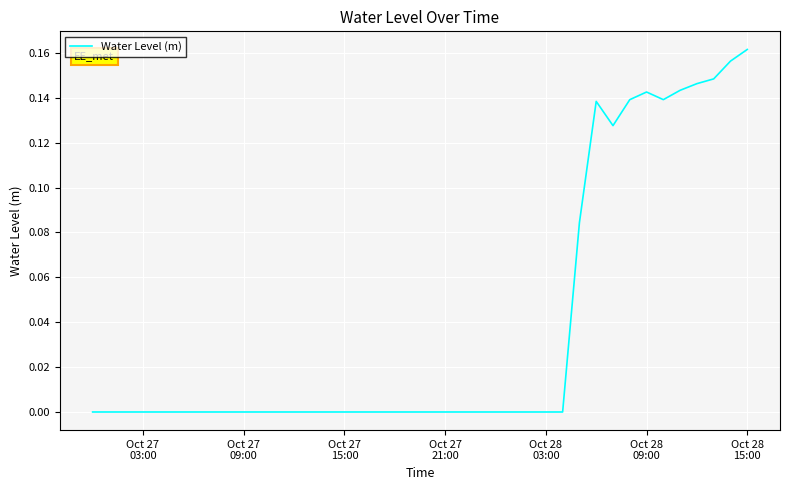

What is the difference between the maximum and minimum values?

0.2